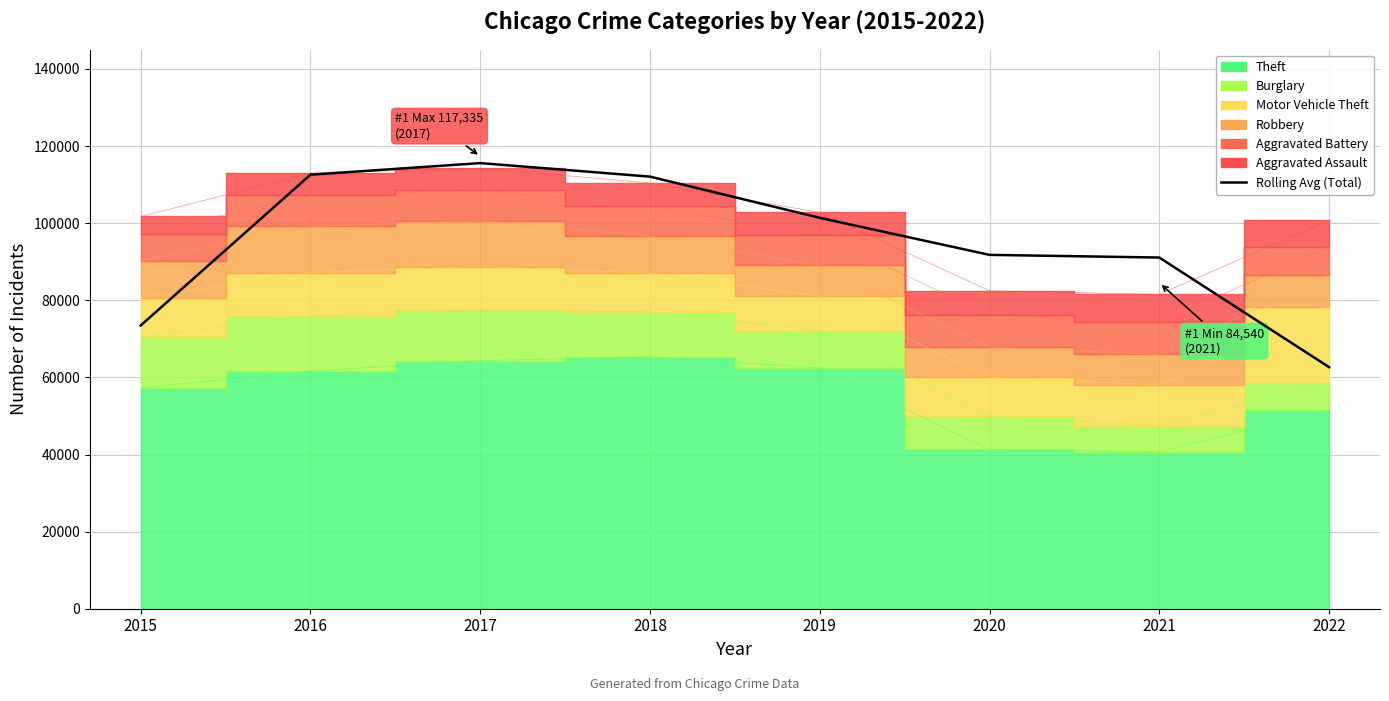

Where is the first local maximum?

2017